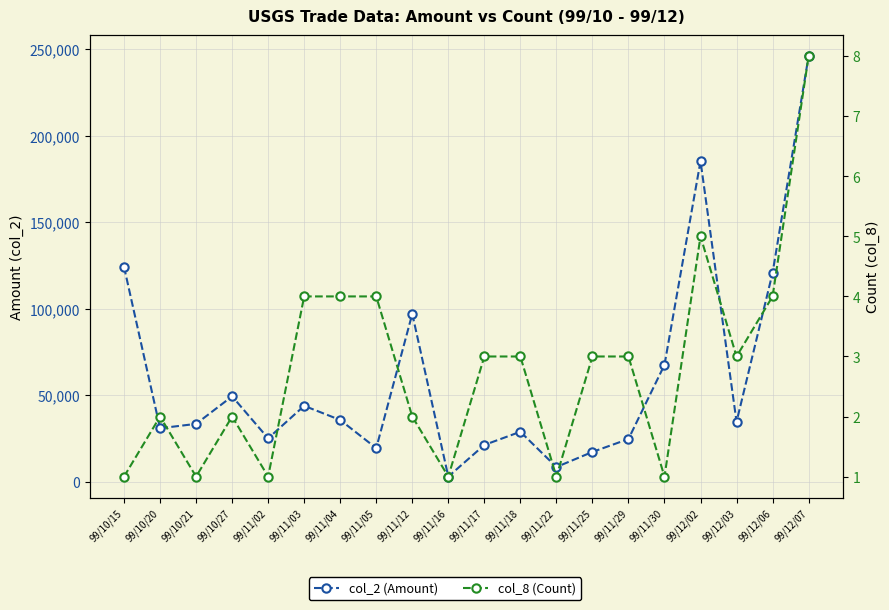

Which series has the largest total across all categories?

col_2 (Amount)